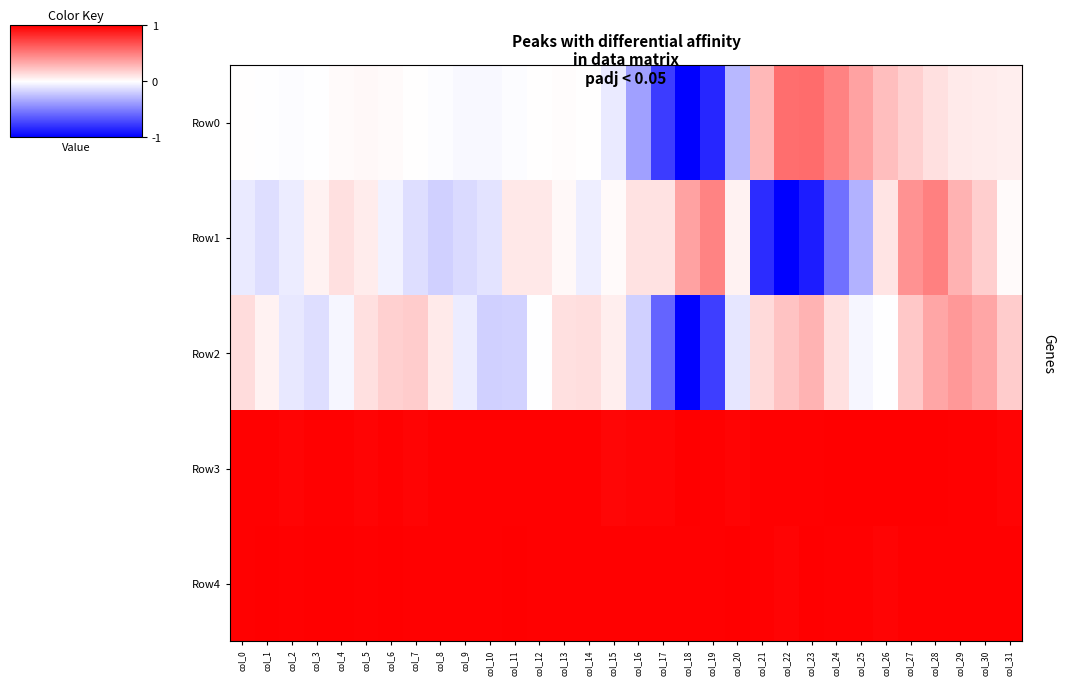

Reading left to right, transcribe all the data shown in this chart.

Row0: col_0=0.0	col_1=-0.0	col_2=-0.0	col_3=-0.0	col_4=0.0	col_5=0.0	col_6=0.0	col_7=0.0	col_8=-0.0	col_9=-0.0	col_10=-0.0	col_11=-0.0	col_12=0.0	col_13=0.0	col_14=0.0	col_15=-0.1	col_16=-0.4	col_17=-0.8	col_18=-1.0	col_19=-0.8	col_20=-0.3	col_21=0.3	col_22=0.6	col_23=0.6	col_24=0.5	col_25=0.4	col_26=0.3	col_27=0.2	col_28=0.1	col_29=0.1	col_30=0.1	col_31=0.1
Row1: col_0=-0.1	col_1=-0.1	col_2=-0.1	col_3=0.1	col_4=0.1	col_5=0.1	col_6=-0.1	col_7=-0.1	col_8=-0.2	col_9=-0.1	col_10=-0.1	col_11=0.1	col_12=0.1	col_13=0.0	col_14=-0.1	col_15=0.0	col_16=0.1	col_17=0.1	col_18=0.4	col_19=0.5	col_20=0.1	col_21=-0.8	col_22=-1.0	col_23=-0.9	col_24=-0.6	col_25=-0.3	col_26=0.1	col_27=0.4	col_28=0.5	col_29=0.3	col_30=0.2	col_31=0.0
Row2: col_0=0.1	col_1=0.0	col_2=-0.1	col_3=-0.1	col_4=-0.0	col_5=0.1	col_6=0.2	col_7=0.2	col_8=0.1	col_9=-0.1	col_10=-0.2	col_11=-0.2	col_12=-0.0	col_13=0.1	col_14=0.1	col_15=0.1	col_16=-0.2	col_17=-0.6	col_18=-1.0	col_19=-0.8	col_20=-0.1	col_21=0.1	col_22=0.2	col_23=0.3	col_24=0.1	col_25=-0.0	col_26=-0.0	col_27=0.2	col_28=0.4	col_29=0.4	col_30=0.4	col_31=0.2
Row3: col_0=1.0	col_1=1.0	col_2=1.0	col_3=1.0	col_4=1.0	col_5=1.0	col_6=1.0	col_7=1.0	col_8=1.0	col_9=1.0	col_10=1.0	col_11=1.0	col_12=1.0	col_13=1.0	col_14=1.0	col_15=1.0	col_16=1.0	col_17=1.0	col_18=1.0	col_19=1.0	col_20=1.0	col_21=1.0	col_22=1.0	col_23=1.0	col_24=1.0	col_25=1.0	col_26=1.0	col_27=1.0	col_28=1.0	col_29=1.0	col_30=1.0	col_31=1.0
Row4: col_0=1.0	col_1=1.0	col_2=1.0	col_3=1.0	col_4=1.0	col_5=1.0	col_6=1.0	col_7=1.0	col_8=1.0	col_9=1.0	col_10=1.0	col_11=1.0	col_12=1.0	col_13=1.0	col_14=1.0	col_15=1.0	col_16=1.0	col_17=1.0	col_18=1.0	col_19=1.0	col_20=1.0	col_21=1.0	col_22=1.0	col_23=1.0	col_24=1.0	col_25=1.0	col_26=1.0	col_27=1.0	col_28=1.0	col_29=1.0	col_30=1.0	col_31=1.0